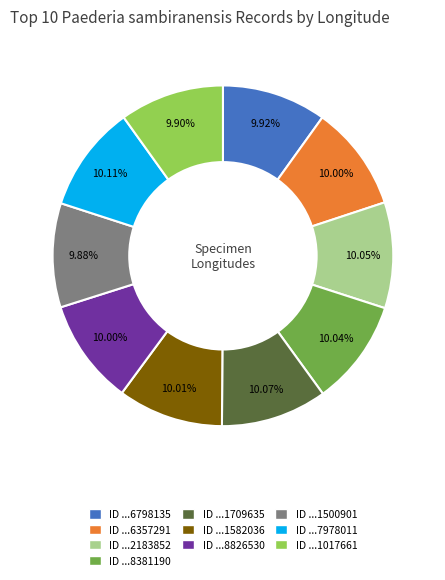

Is there a majority slice in this chart?

No